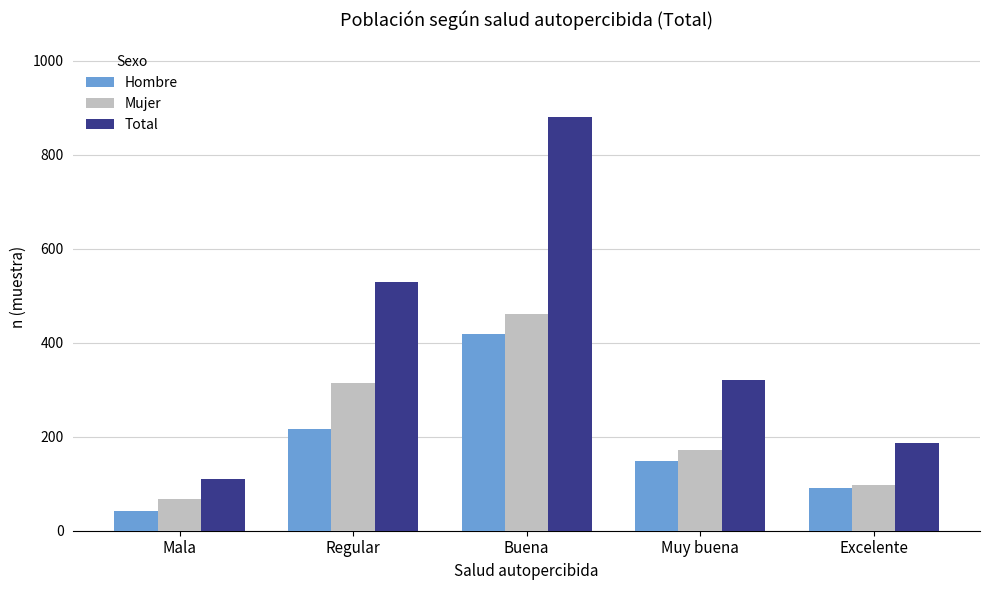

Which series has the largest range (max minus min)?

Total